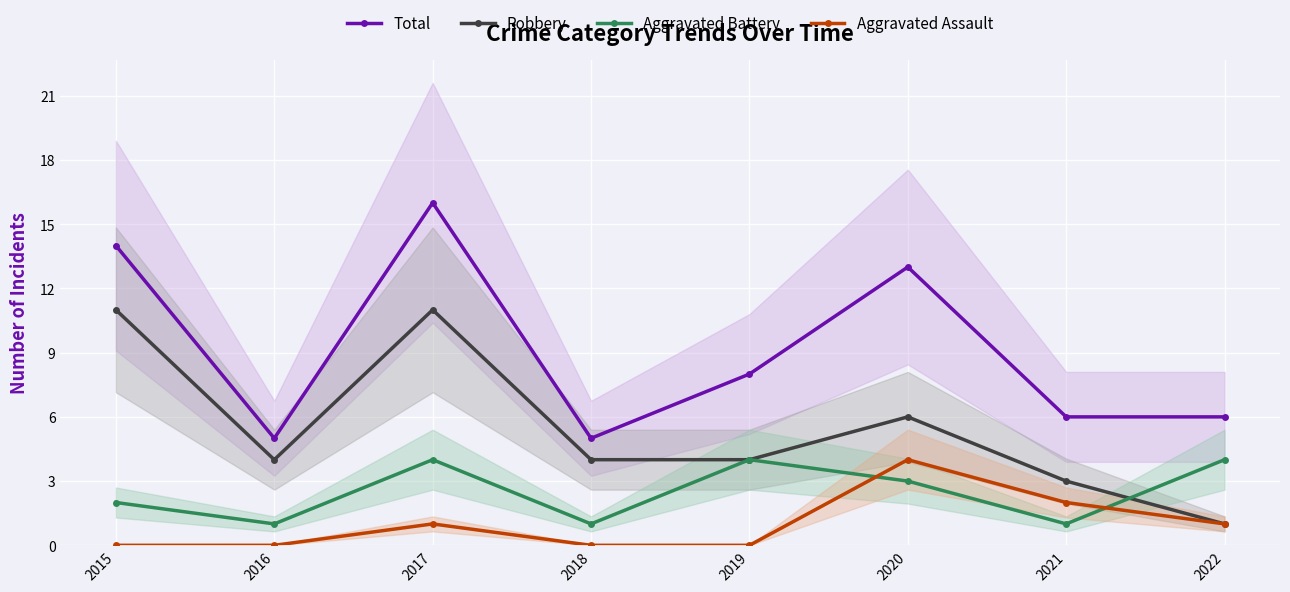

At which label does Aggravated Battery reach its minimum?

2016